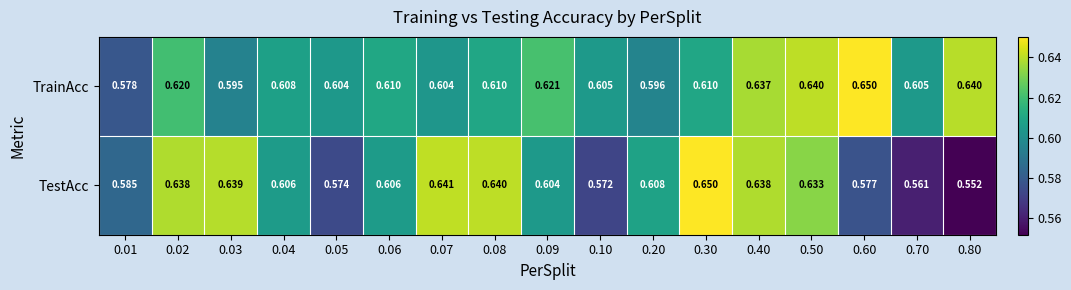

Which series has the largest range (max minus min)?

TestAcc